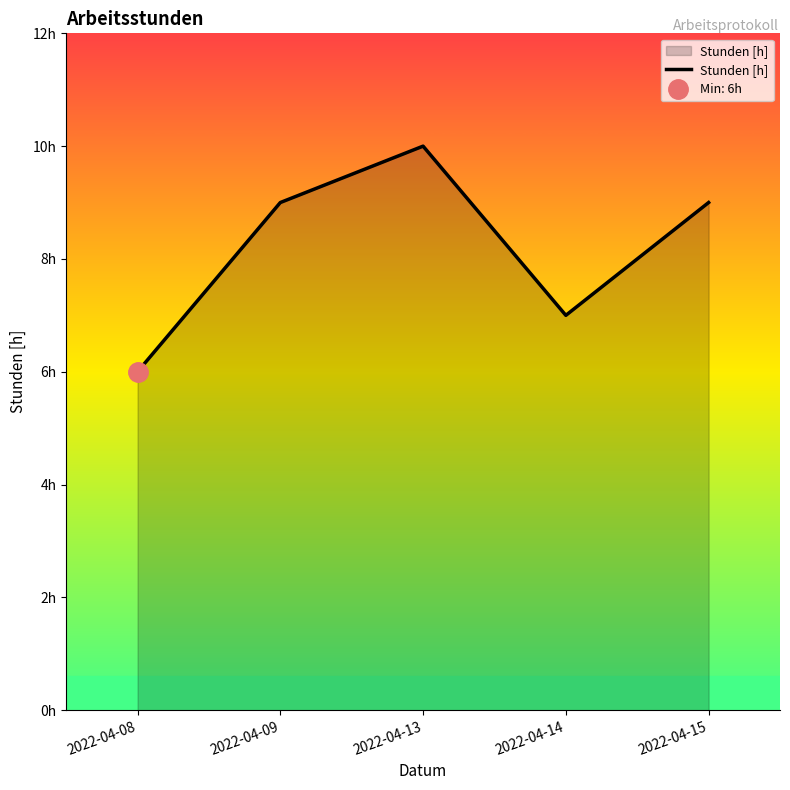

What is the difference between the values at 2022-04-14 and 2022-04-09?

2